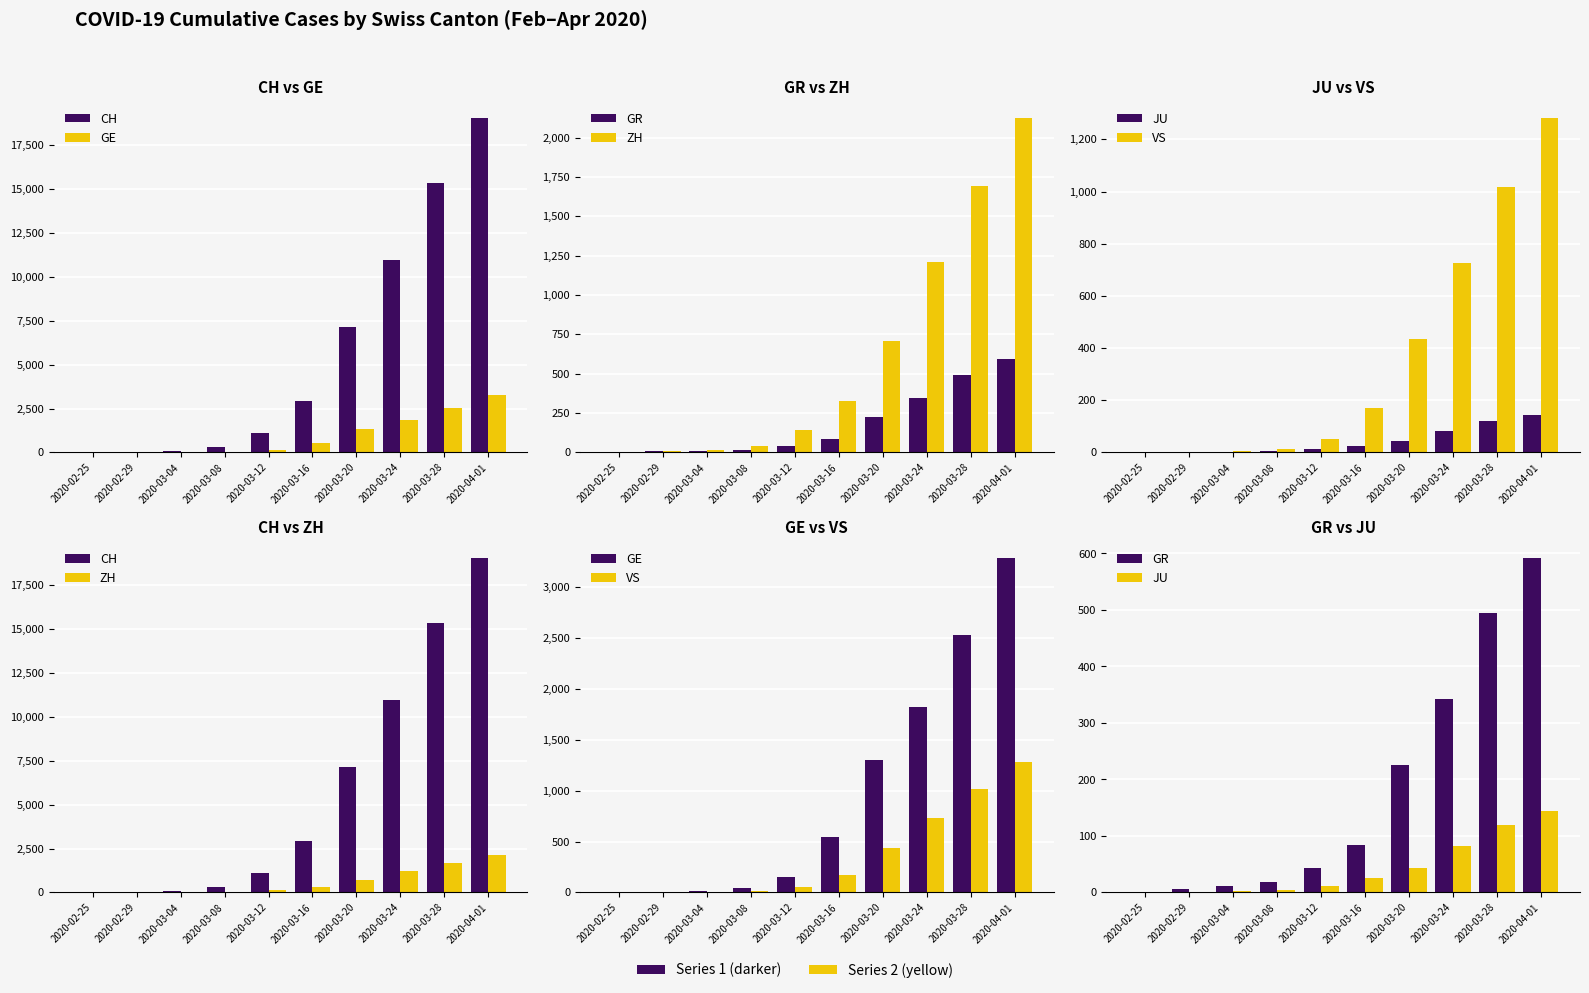

What is the difference between the maximum and second lowest values in the ZH series?

2119